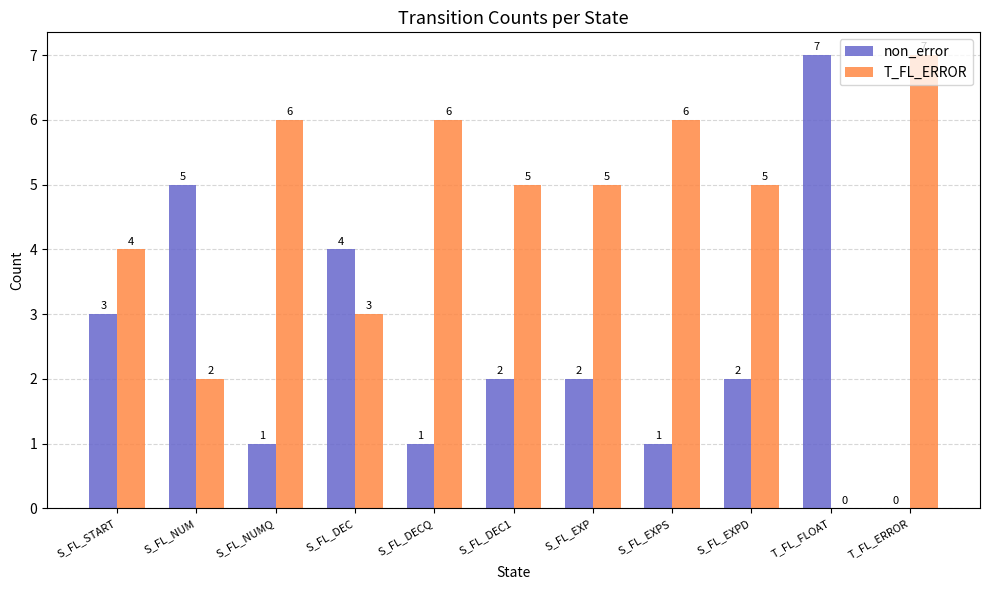

The value of T_FL_ERROR at S_FL_NUMQ is 4. True or false?

False